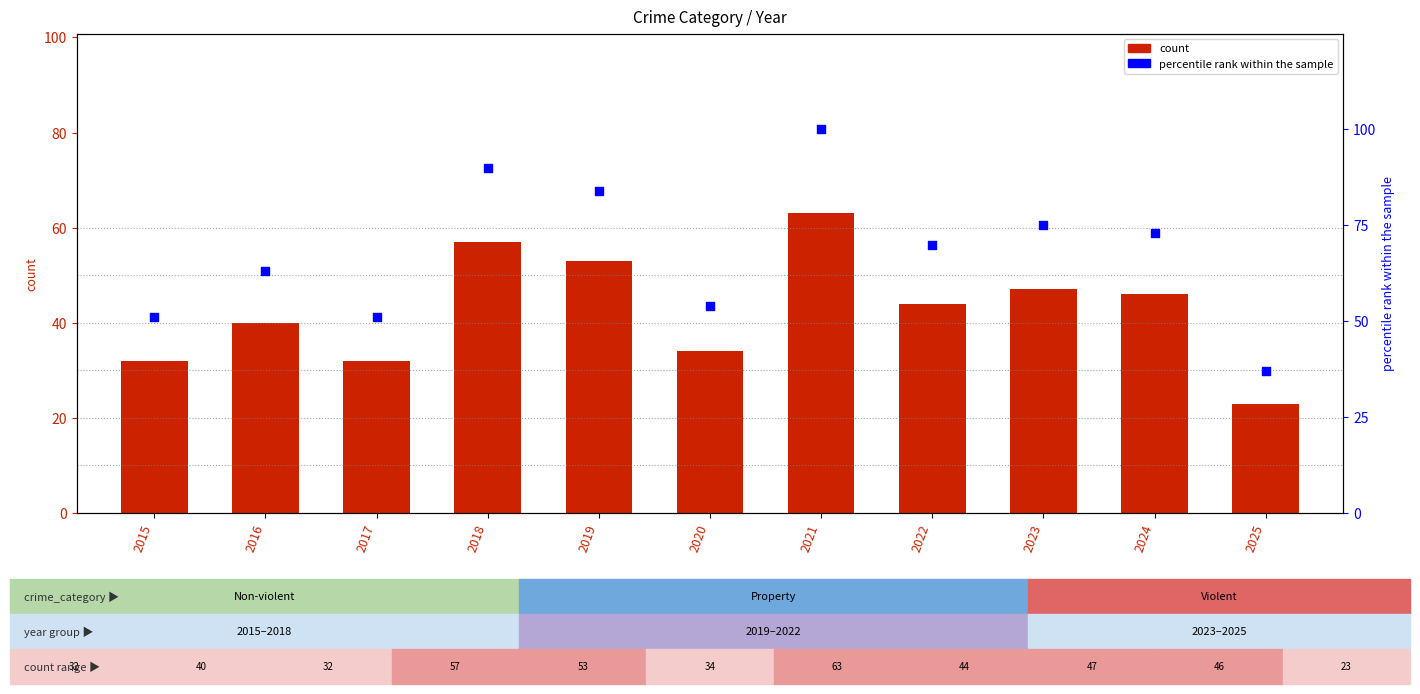

At which category is the sum across all series the highest?

2021